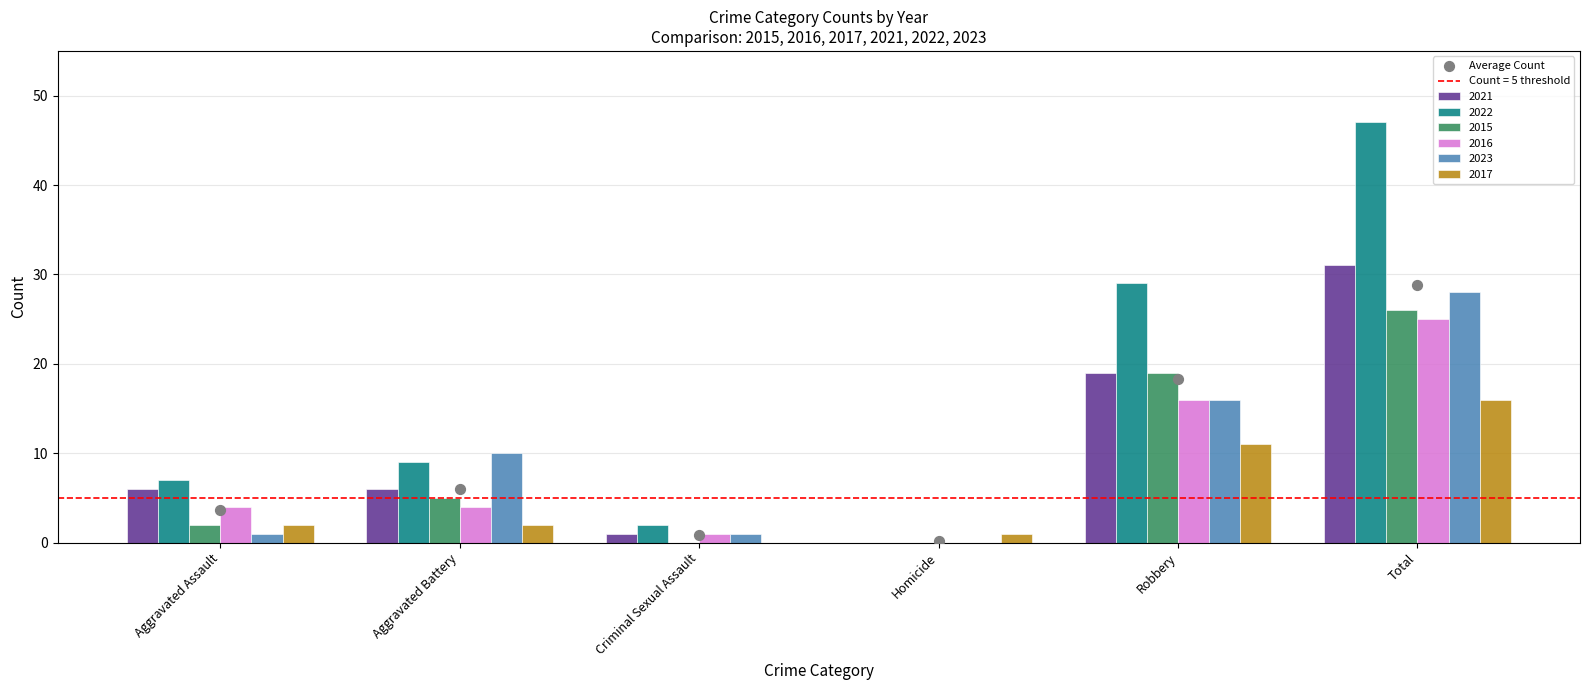

Which has a higher value, Aggravated Assault or Homicide?

Aggravated Assault